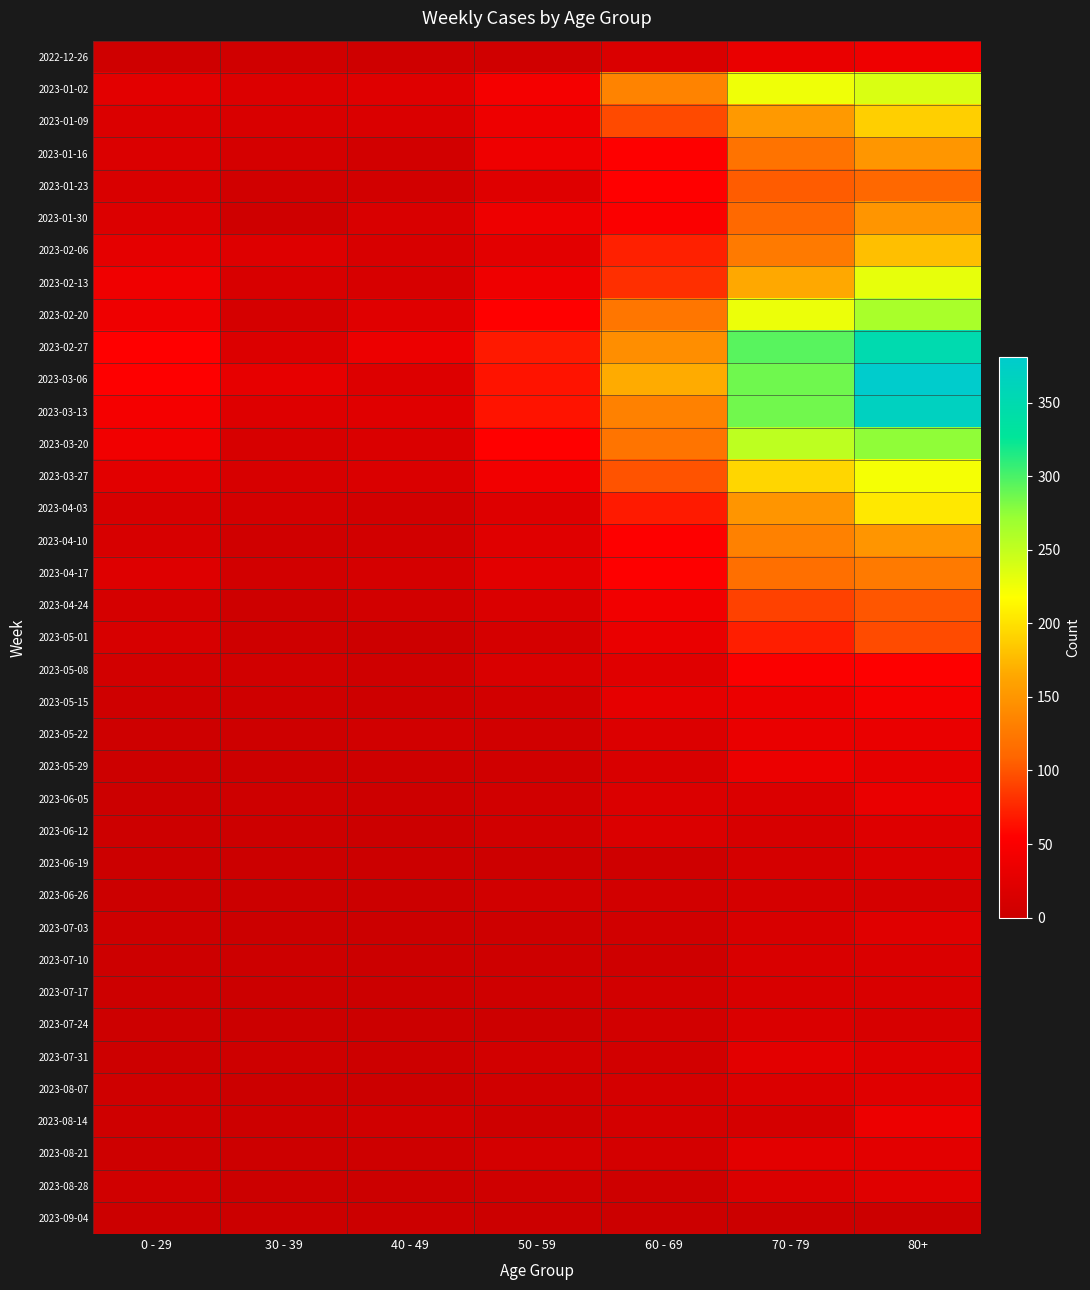

Reading left to right, what are all the values shown in this chart?

2022-12-26: 0 - 29=4	30 - 39=5	40 - 49=4	50 - 59=5	60 - 69=16	70 - 79=32	80+=38
2023-01-02: 0 - 29=26	30 - 39=18	40 - 49=21	50 - 59=44	60 - 69=134	70 - 79=226	80+=238
2023-01-09: 0 - 29=17	30 - 39=15	40 - 49=16	50 - 59=37	60 - 69=94	70 - 79=153	80+=189
2023-01-16: 0 - 29=17	30 - 39=11	40 - 49=8	50 - 59=38	60 - 69=54	70 - 79=121	80+=150
2023-01-23: 0 - 29=15	30 - 39=6	40 - 49=8	50 - 59=21	60 - 69=55	70 - 79=104	80+=111
2023-01-30: 0 - 29=18	30 - 39=4	40 - 49=15	50 - 59=37	60 - 69=51	70 - 79=112	80+=149
2023-02-06: 0 - 29=28	30 - 39=20	40 - 49=14	50 - 59=26	60 - 69=72	70 - 79=127	80+=179
2023-02-13: 0 - 29=39	30 - 39=14	40 - 49=13	50 - 59=38	60 - 69=80	70 - 79=165	80+=230
2023-02-20: 0 - 29=38	30 - 39=10	40 - 49=23	50 - 59=55	60 - 69=123	70 - 79=227	80+=263
2023-02-27: 0 - 29=55	30 - 39=18	40 - 49=36	50 - 59=68	60 - 69=143	70 - 79=295	80+=350
2023-03-06: 0 - 29=54	30 - 39=30	40 - 49=19	50 - 59=65	60 - 69=167	70 - 79=287	80+=381
2023-03-13: 0 - 29=44	30 - 39=20	40 - 49=23	50 - 59=65	60 - 69=133	70 - 79=286	80+=368
2023-03-20: 0 - 29=40	30 - 39=13	40 - 49=16	50 - 59=55	60 - 69=122	70 - 79=253	80+=275
2023-03-27: 0 - 29=24	30 - 39=12	40 - 49=16	50 - 59=41	60 - 69=99	70 - 79=193	80+=223
2023-04-03: 0 - 29=13	30 - 39=9	40 - 49=8	50 - 59=20	60 - 69=69	70 - 79=149	80+=204
2023-04-10: 0 - 29=13	30 - 39=5	40 - 49=8	50 - 59=23	60 - 69=54	70 - 79=133	80+=149
2023-04-17: 0 - 29=20	30 - 39=8	40 - 49=11	50 - 59=25	60 - 69=54	70 - 79=117	80+=126
2023-04-24: 0 - 29=11	30 - 39=3	40 - 49=7	50 - 59=16	60 - 69=41	70 - 79=90	80+=101
2023-05-01: 0 - 29=13	30 - 39=4	40 - 49=2	50 - 59=11	60 - 69=33	70 - 79=71	80+=95
2023-05-08: 0 - 29=8	30 - 39=6	40 - 49=4	50 - 59=15	60 - 69=23	70 - 79=51	80+=54
2023-05-15: 0 - 29=4	30 - 39=4	40 - 49=3	50 - 59=7	60 - 69=29	70 - 79=35	80+=44
2023-05-22: 0 - 29=3	30 - 39=3	40 - 49=6	50 - 59=6	60 - 69=18	70 - 79=32	80+=32
2023-05-29: 0 - 29=2	30 - 39=2	40 - 49=3	50 - 59=5	60 - 69=15	70 - 79=35	80+=29
2023-06-05: 0 - 29=1	30 - 39=3	40 - 49=2	50 - 59=6	60 - 69=17	70 - 79=17	80+=33
2023-06-12: 0 - 29=2	30 - 39=2	40 - 49=1	50 - 59=6	60 - 69=17	70 - 79=13	80+=20
2023-06-19: 0 - 29=1	30 - 39=1	40 - 49=1	50 - 59=2	60 - 69=4	70 - 79=10	80+=16
2023-06-26: 0 - 29=1	30 - 39=1	40 - 49=0	50 - 59=6	60 - 69=7	70 - 79=11	80+=11
2023-07-03: 0 - 29=3	30 - 39=0	40 - 49=0	50 - 59=3	60 - 69=6	70 - 79=14	80+=22
2023-07-10: 0 - 29=2	30 - 39=2	40 - 49=1	50 - 59=3	60 - 69=4	70 - 79=15	80+=16
2023-07-17: 0 - 29=2	30 - 39=0	40 - 49=0	50 - 59=4	60 - 69=8	70 - 79=14	80+=15
2023-07-24: 0 - 29=2	30 - 39=1	40 - 49=1	50 - 59=2	60 - 69=7	70 - 79=16	80+=13
2023-07-31: 0 - 29=2	30 - 39=3	40 - 49=2	50 - 59=8	60 - 69=8	70 - 79=26	80+=20
2023-08-07: 0 - 29=4	30 - 39=1	40 - 49=0	50 - 59=5	60 - 69=9	70 - 79=17	80+=23
2023-08-14: 0 - 29=4	30 - 39=2	40 - 49=5	50 - 59=3	60 - 69=9	70 - 79=11	80+=36
2023-08-21: 0 - 29=3	30 - 39=2	40 - 49=3	50 - 59=9	60 - 69=9	70 - 79=26	80+=25
2023-08-28: 0 - 29=5	30 - 39=1	40 - 49=0	50 - 59=4	60 - 69=3	70 - 79=16	80+=22
2023-09-04: 0 - 29=0	30 - 39=0	40 - 49=0	50 - 59=0	60 - 69=0	70 - 79=0	80+=0